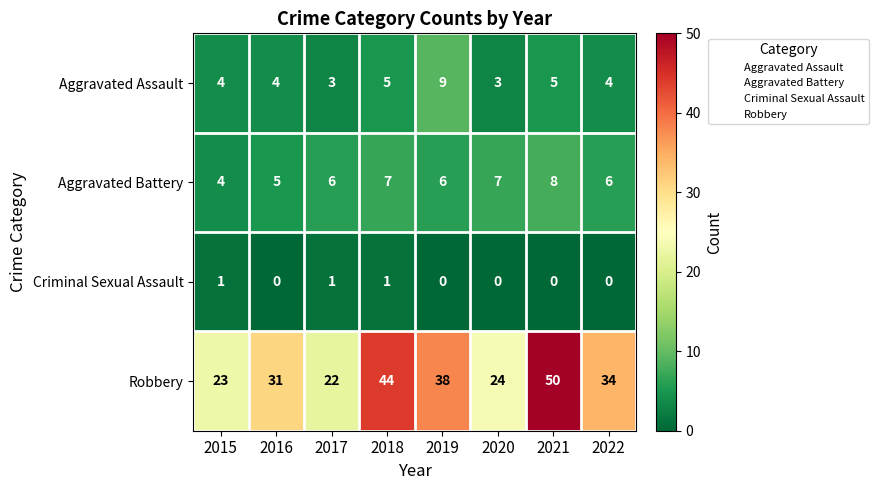

Which series changed the most between 2016 and 2022?

Robbery